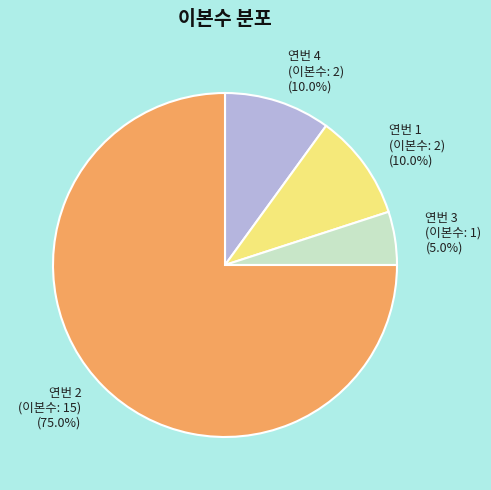

How many slices are in this pie chart?

4